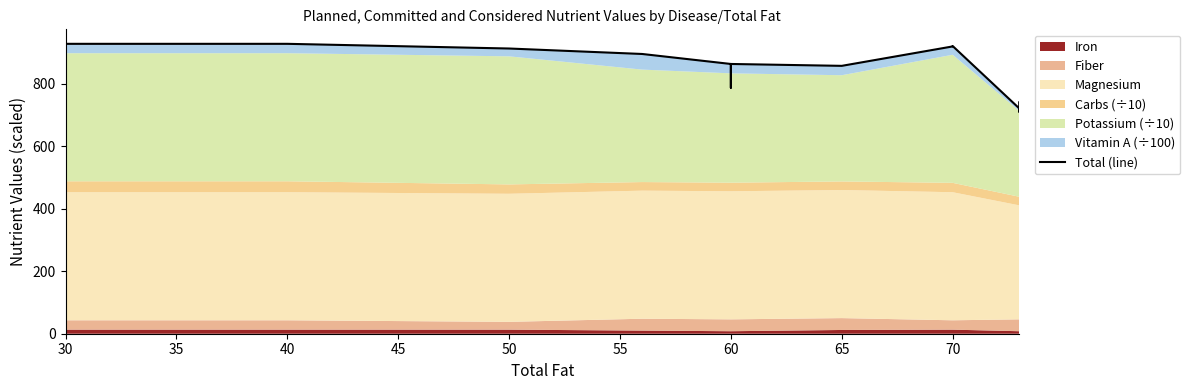

Where is the data nearest to the value 819?

60